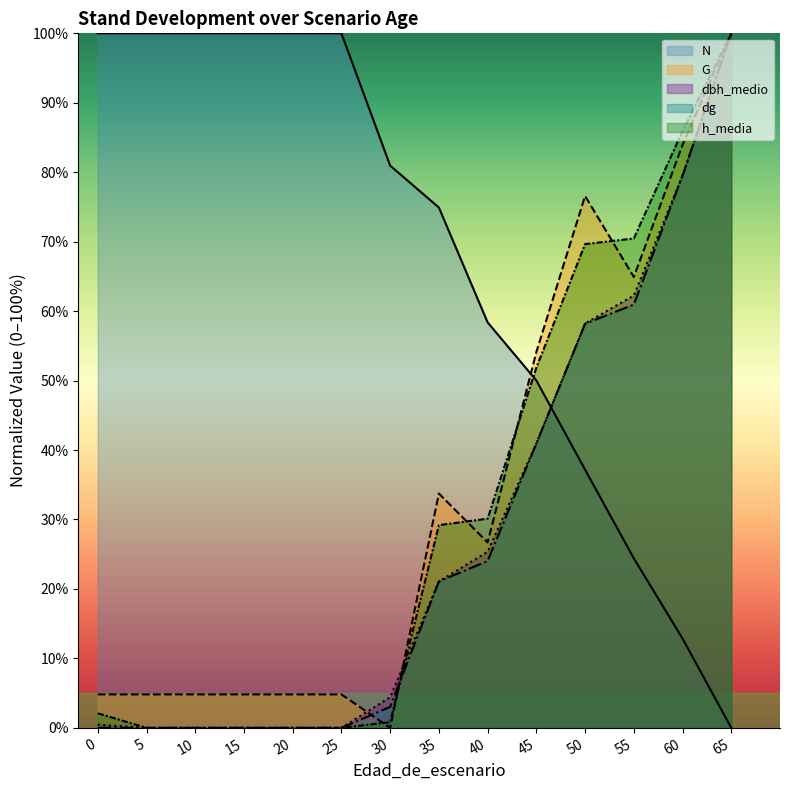

Reading left to right, list all the values displayed in this chart.

N: 0=100.0	5=100.0	10=100.0	15=100.0	20=100.0	25=100.0	30=81.0	35=74.9	40=58.4	45=50.0	50=37.2	55=24.4	60=12.9	65=0.0
G: 0=4.8	5=4.8	10=4.8	15=4.8	20=4.8	25=4.8	30=0.0	35=33.7	40=26.7	45=54.1	50=76.6	55=64.9	60=83.9	65=100.0
dbh_medio: 0=0.5	5=0.0	10=0.0	15=0.0	20=0.0	25=0.0	30=4.4	35=21.1	40=25.4	45=41.0	50=58.2	55=62.2	60=79.5	65=100.0
dg: 0=0.0	5=0.0	10=0.0	15=0.0	20=0.0	25=0.0	30=3.0	35=21.1	40=24.0	45=40.9	50=58.2	55=60.9	60=79.5	65=100.0
h_media: 0=2.1	5=0.0	10=0.0	15=0.0	20=0.0	25=0.0	30=0.8	35=29.2	40=30.1	45=51.9	50=69.7	55=70.5	60=85.9	65=100.0